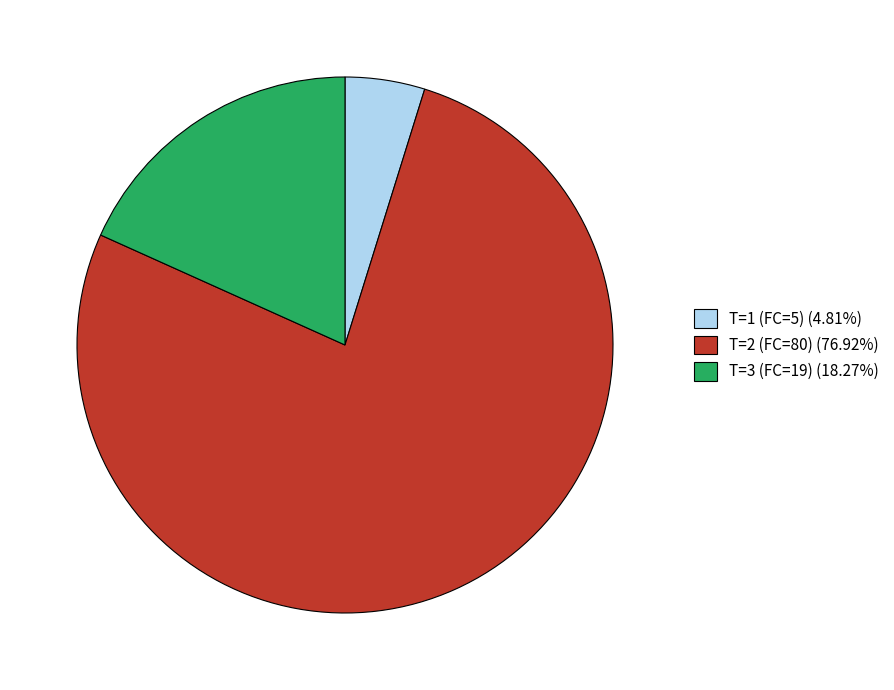

Does any single category account for the majority?

Yes